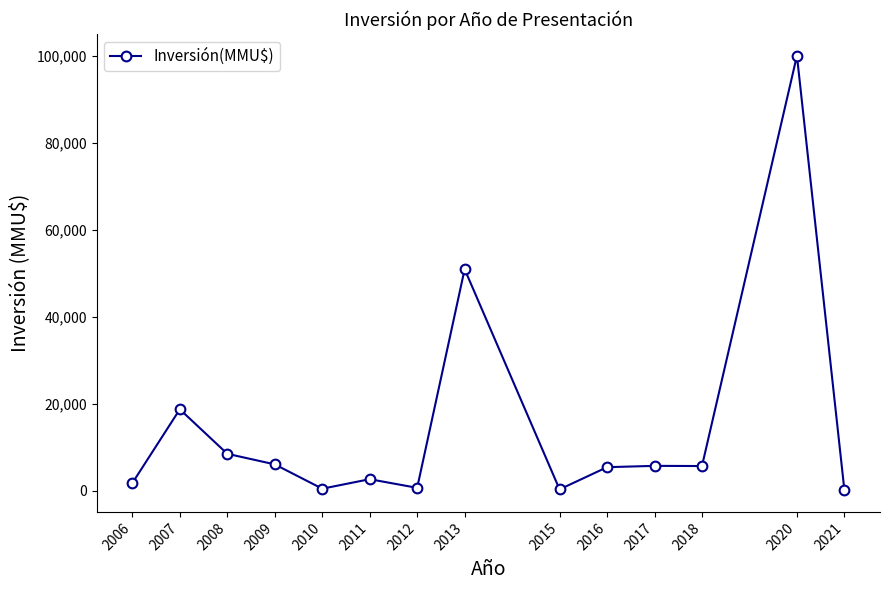

Approximately how many times larger is the value at 2018 compared to 2011?

2.1